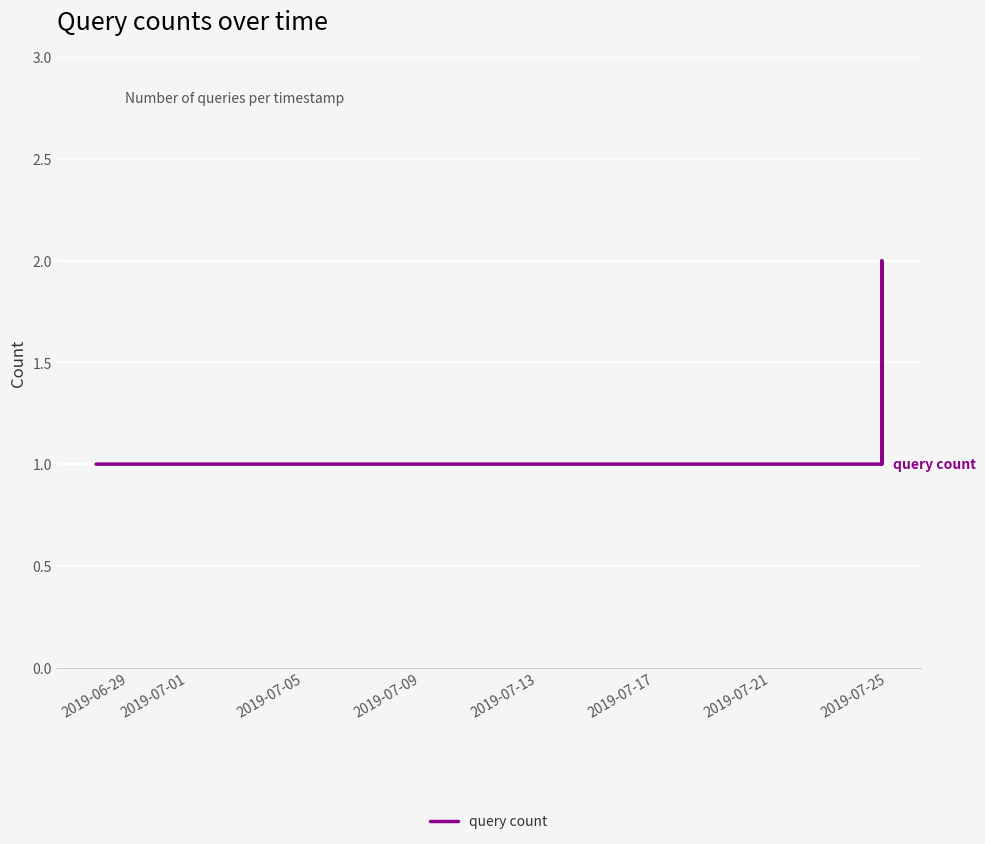

How many values are between 1 and 2?

4